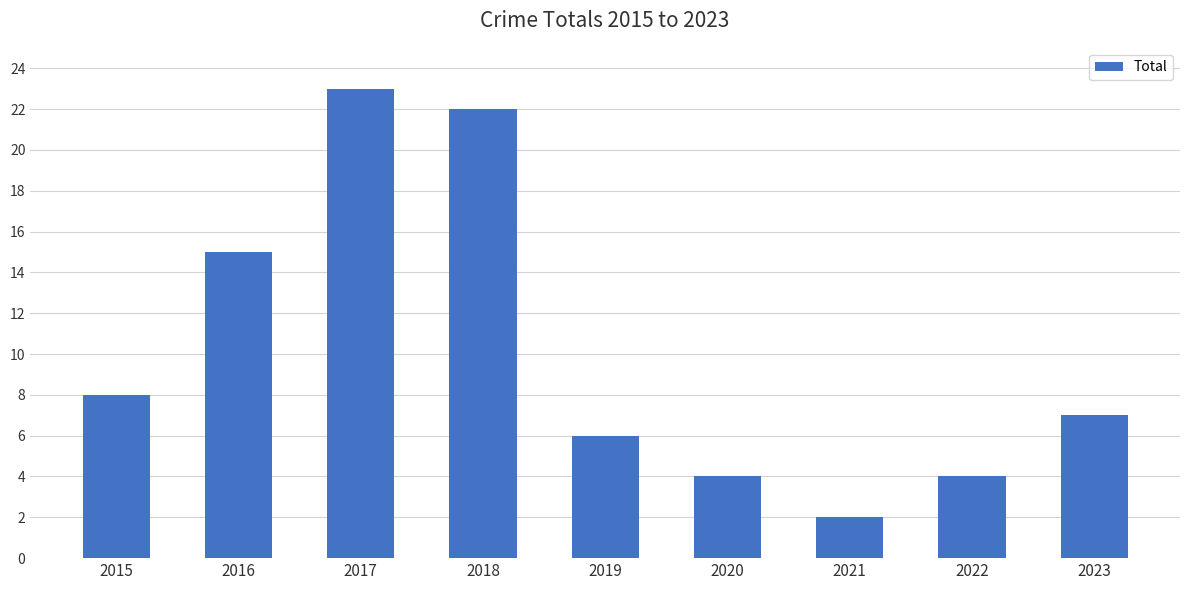

Reading left to right, extract all data points from this chart.

2015=8	2016=15	2017=23	2018=22	2019=6	2020=4	2021=2	2022=4	2023=7